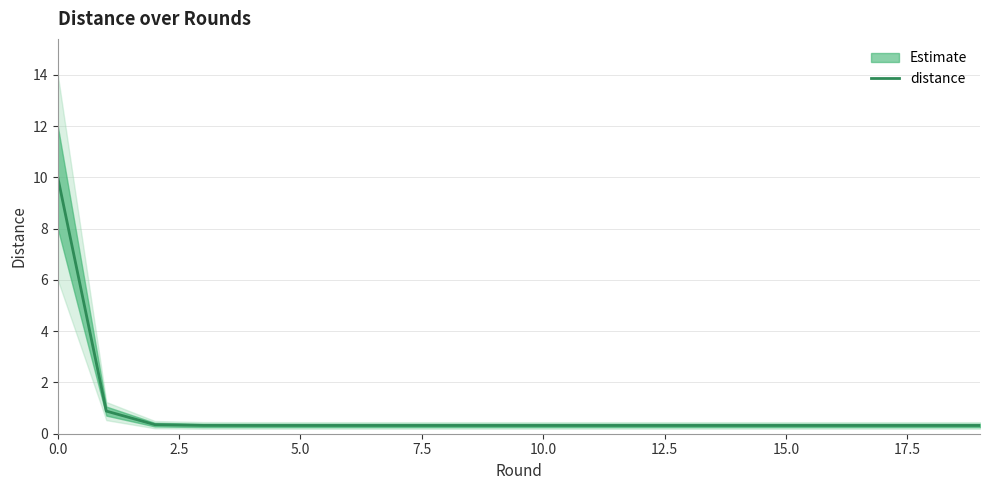

Reading left to right, extract all data points from this chart.

10.0	0.9	0.4	0.3	0.3	0.3	0.3	0.3	0.3	0.3	0.3	0.3	0.3	0.3	0.3	0.3	0.3	0.3	0.3	0.3